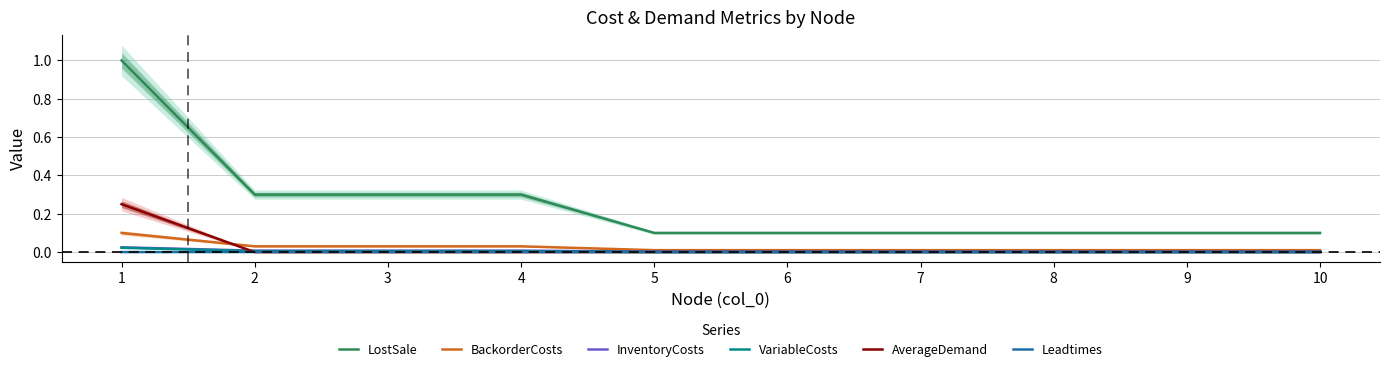

How many Leadtimes values are between 0 and 1?

10